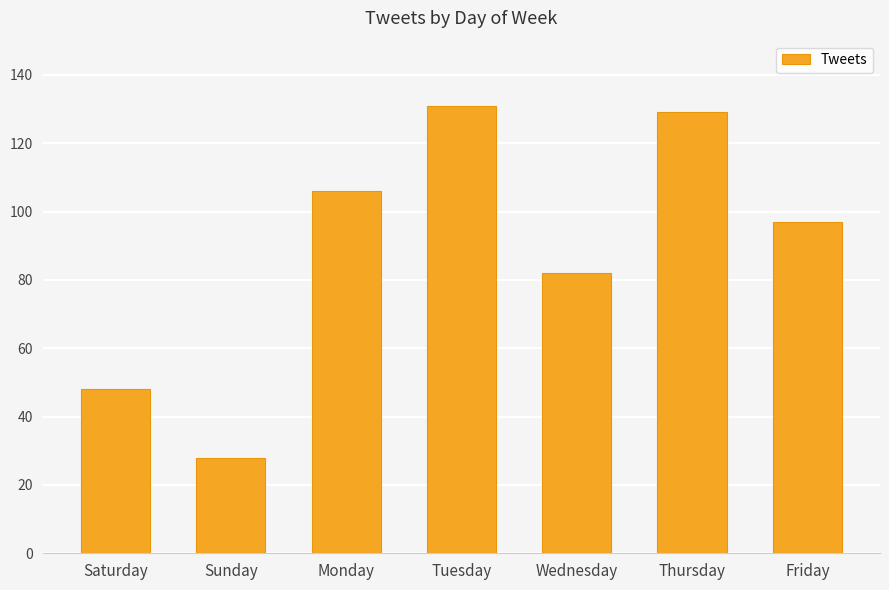

What is the greatest value displayed?

131